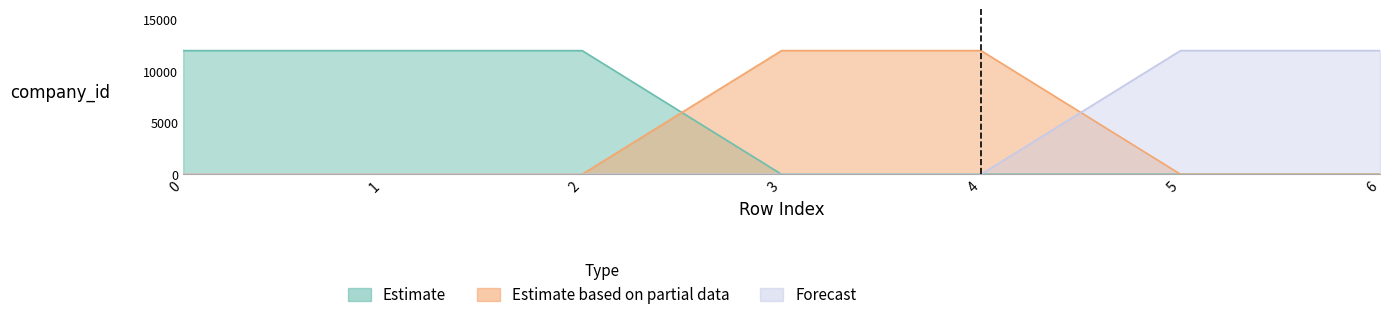

Reading right to left, extract all data points from this chart.

Estimate: 0	0	0	0	12000	12000	12000
Estimate based on partial data: 0	0	12000	12000	0	0	0
Forecast: 12000	12000	0	0	0	0	0